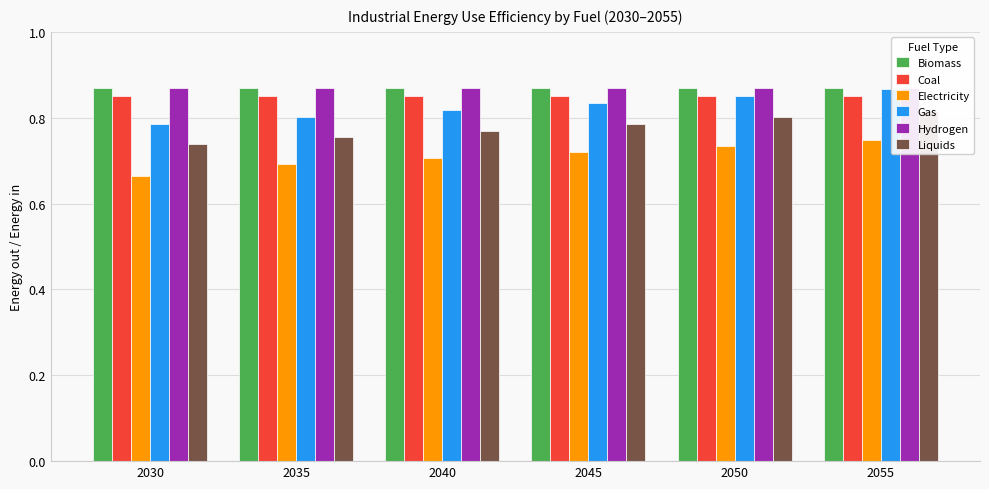

What value does the Gas series have at 2030?

0.8